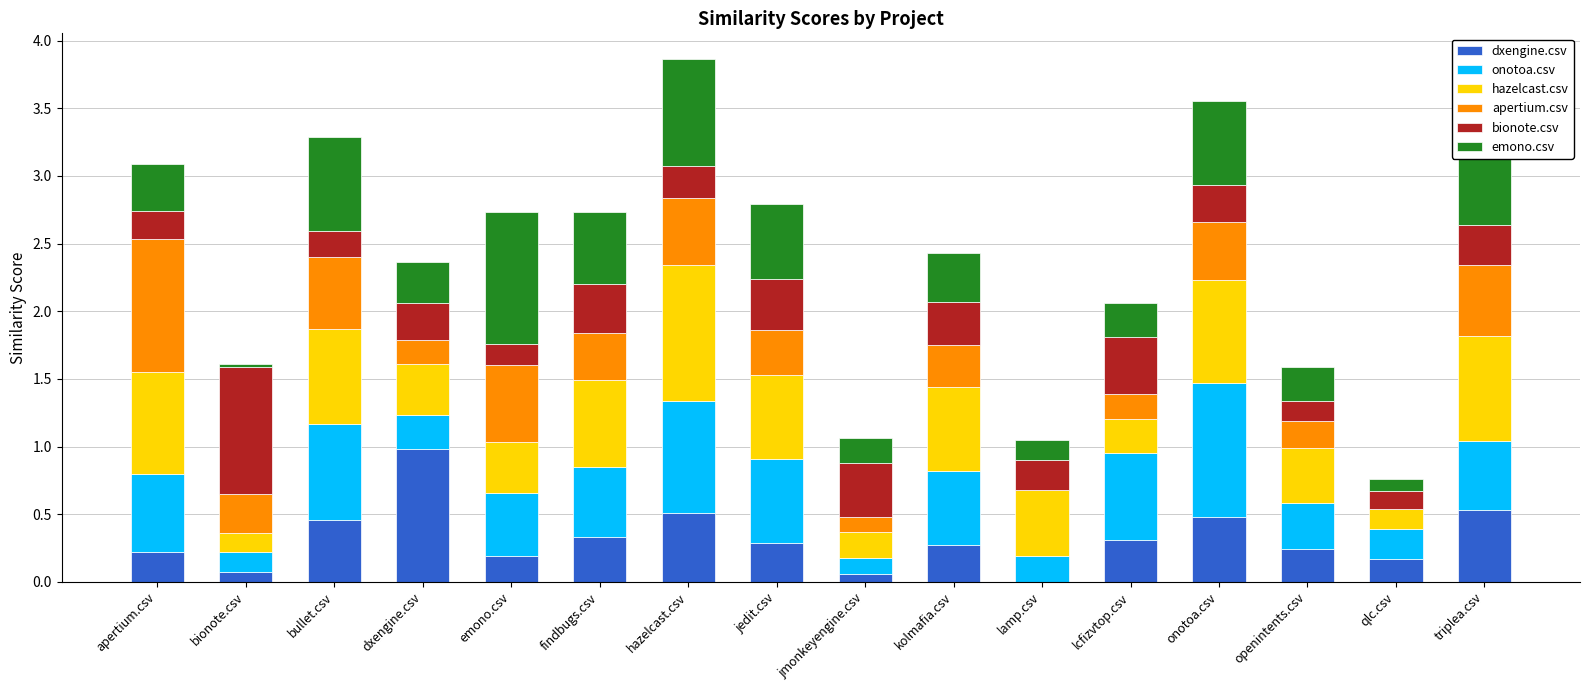

What is the total value across all series at findbugs.csv?

2.7